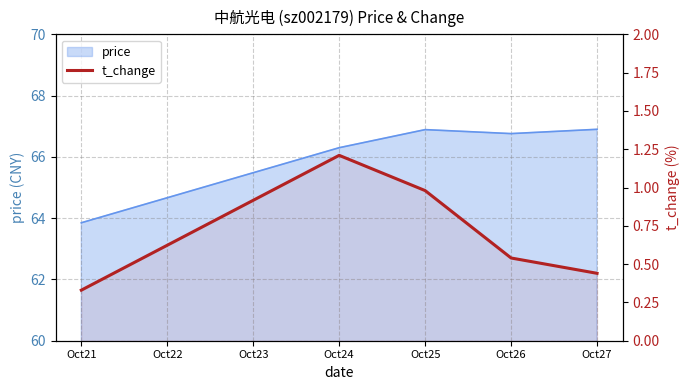

Which has a higher value, Oct21 or Oct26?

Oct26